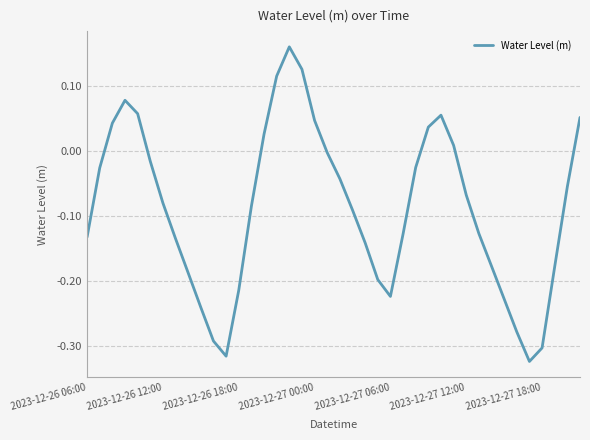

What is the difference between the maximum and minimum values?

0.5